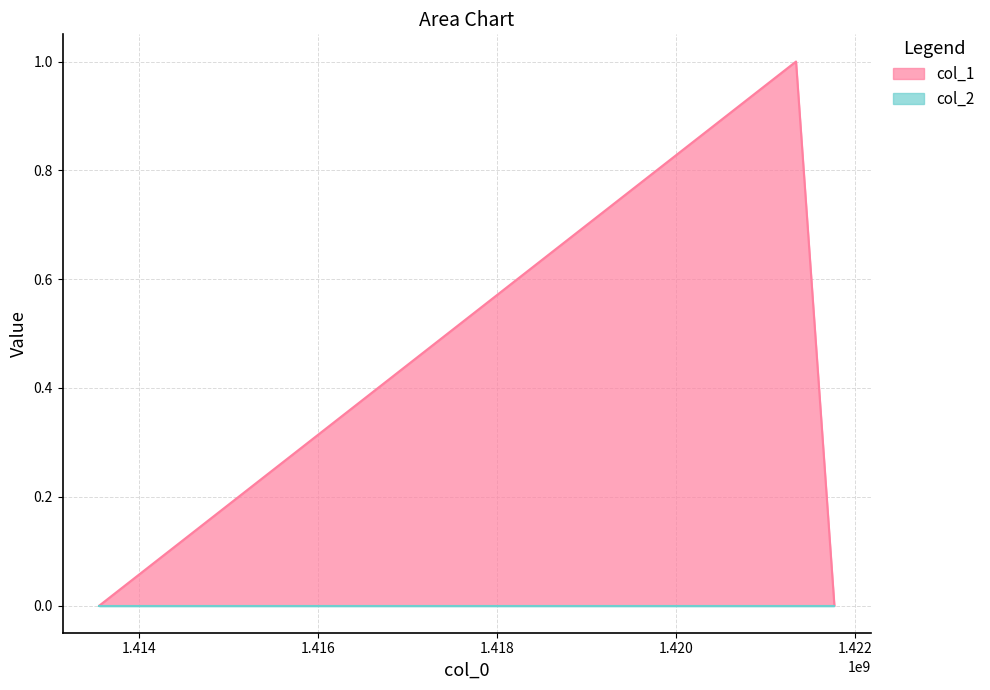

The chart shows a value of 1 at 1421770409. True or false?

False